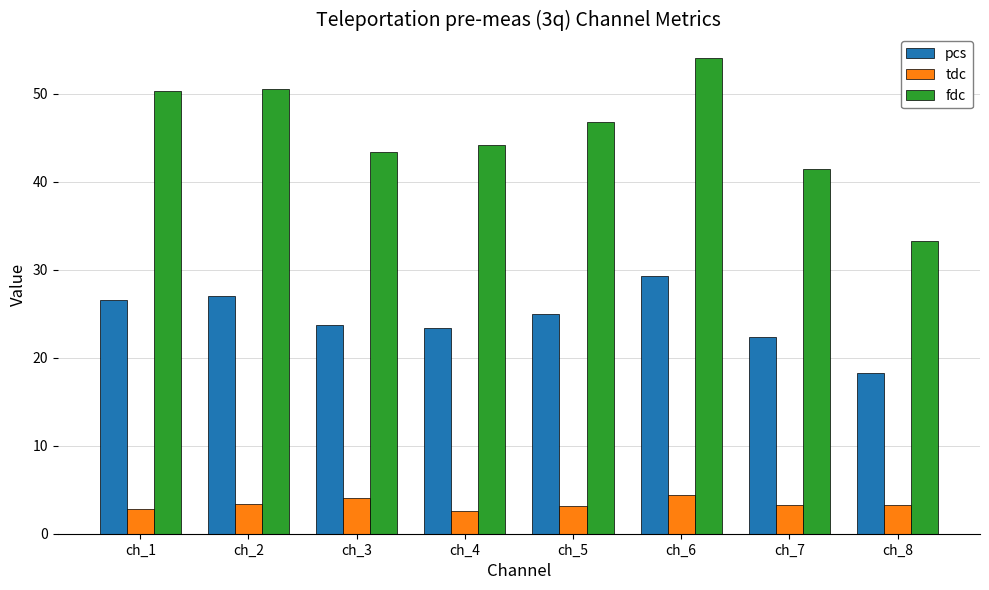

The value of pcs at ch_1 is 10.7. True or false?

False